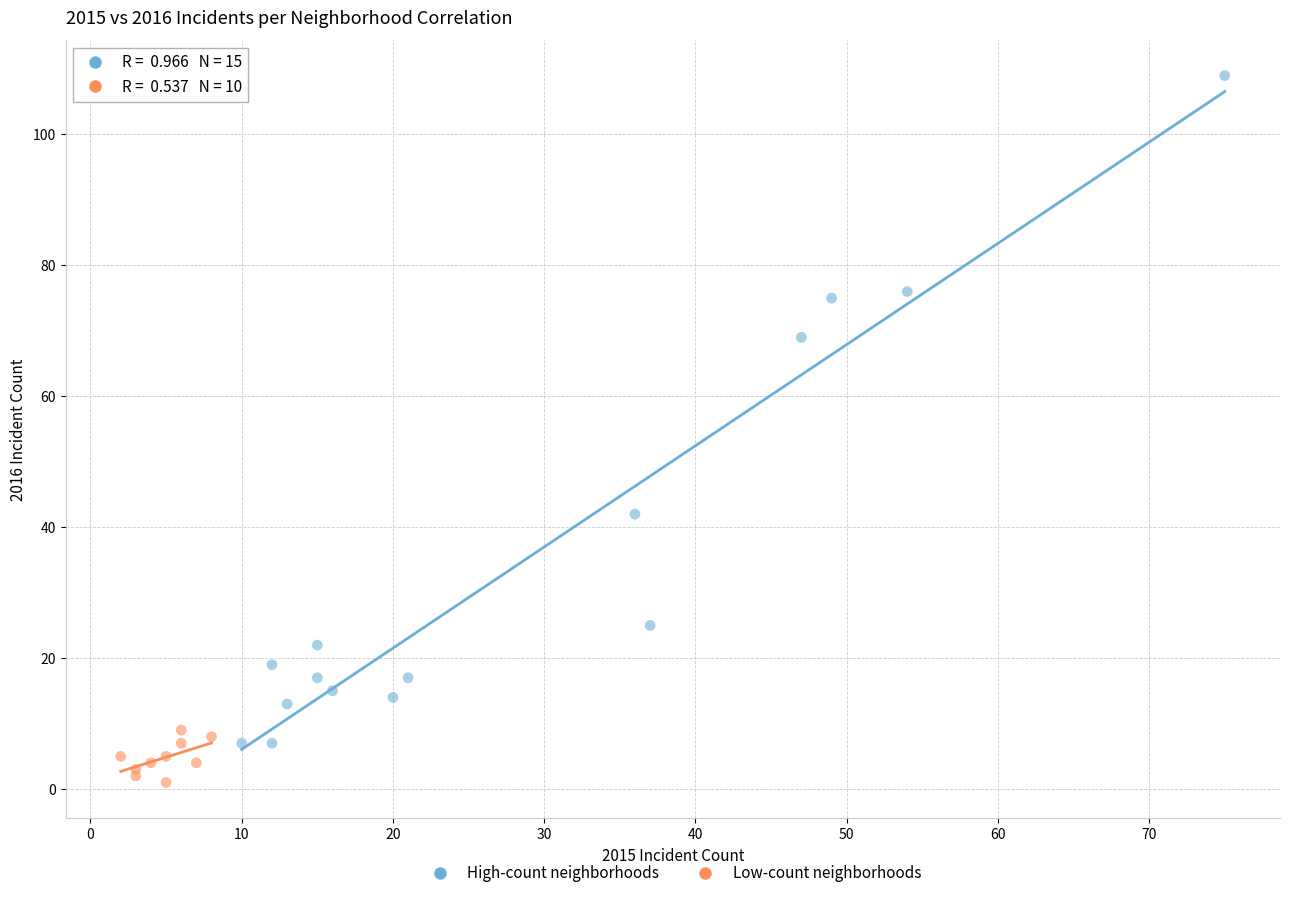

Which series has the largest Y range (max minus min)?

High-count neighborhoods